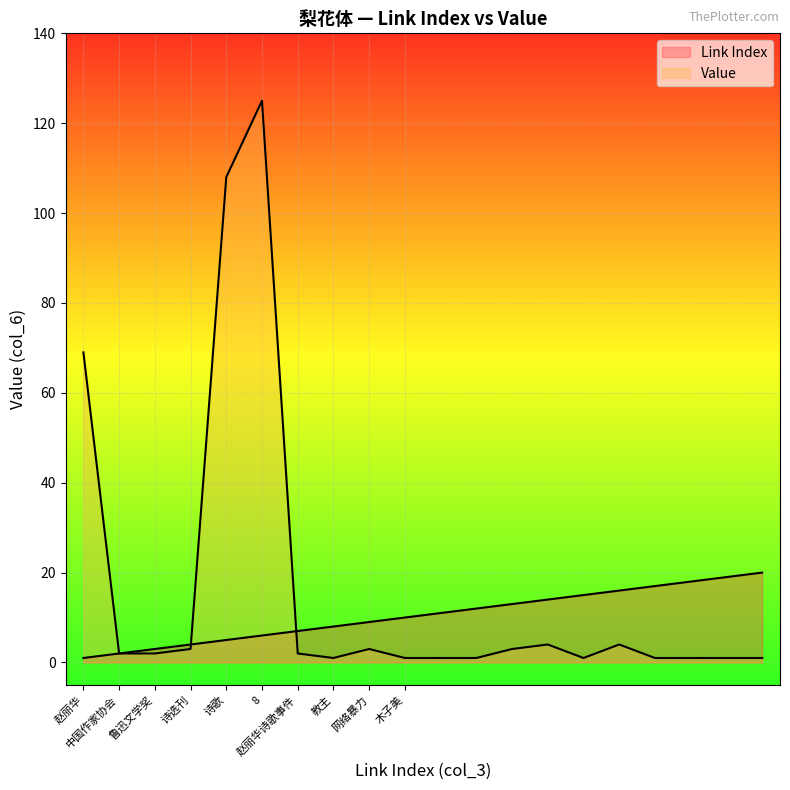

What is the spread (max minus min) of values at 诗选刊?

1